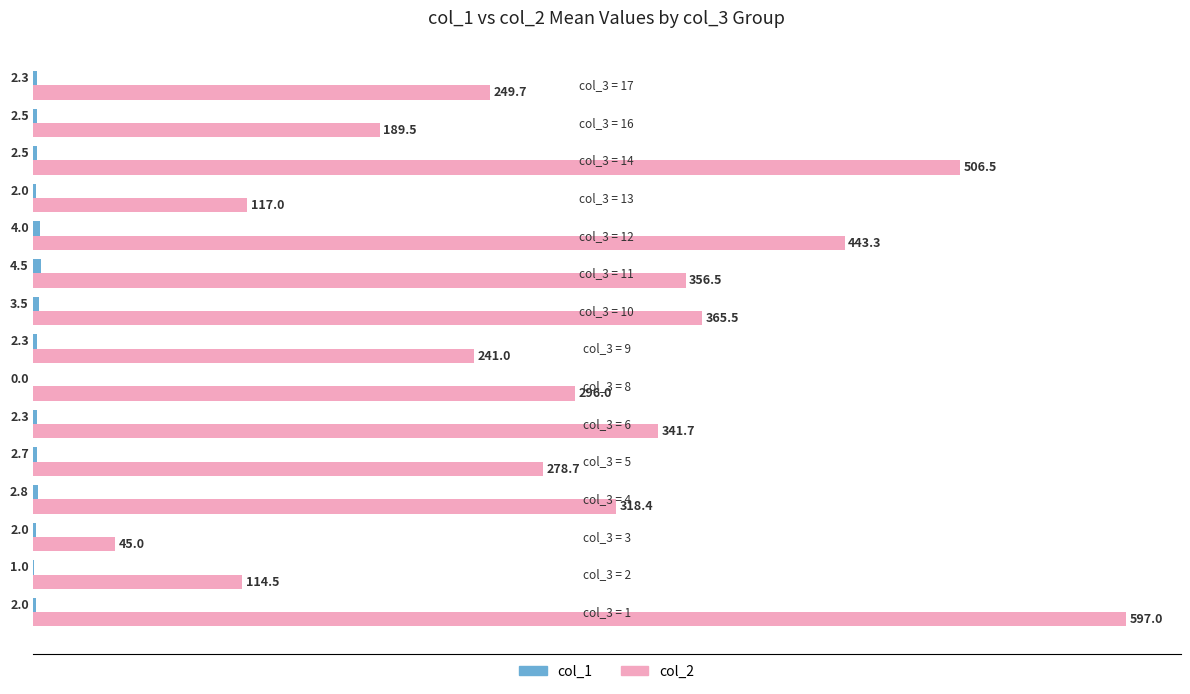

Which series has the largest total across all categories?

col_2